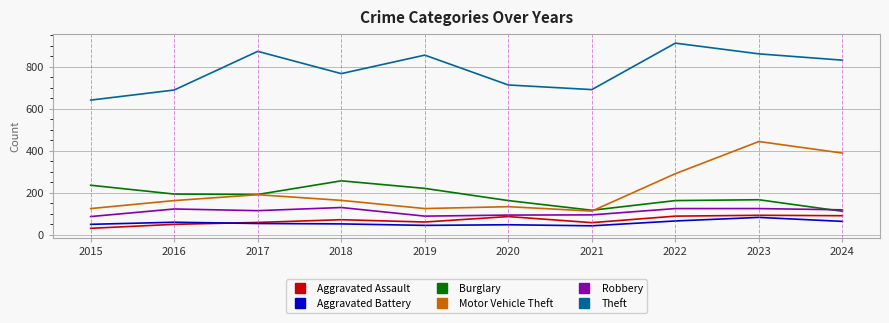

What is the total value across all series at 2018?

1442